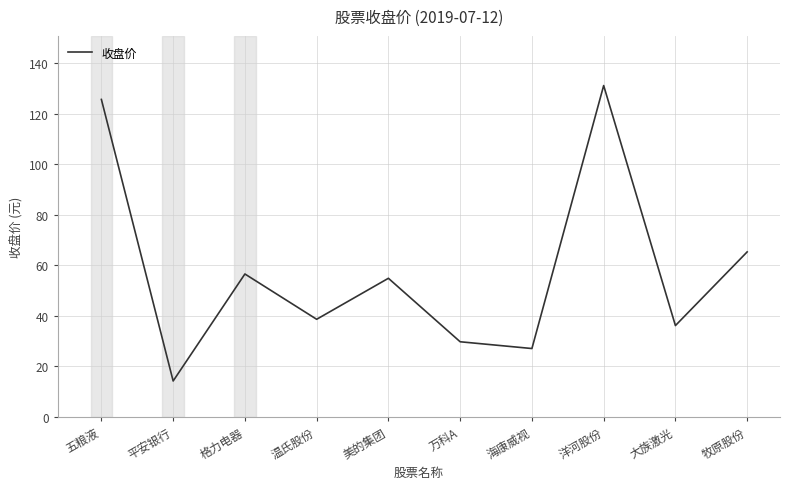

True or false: the data shows 54.8 at 美的集团.

True